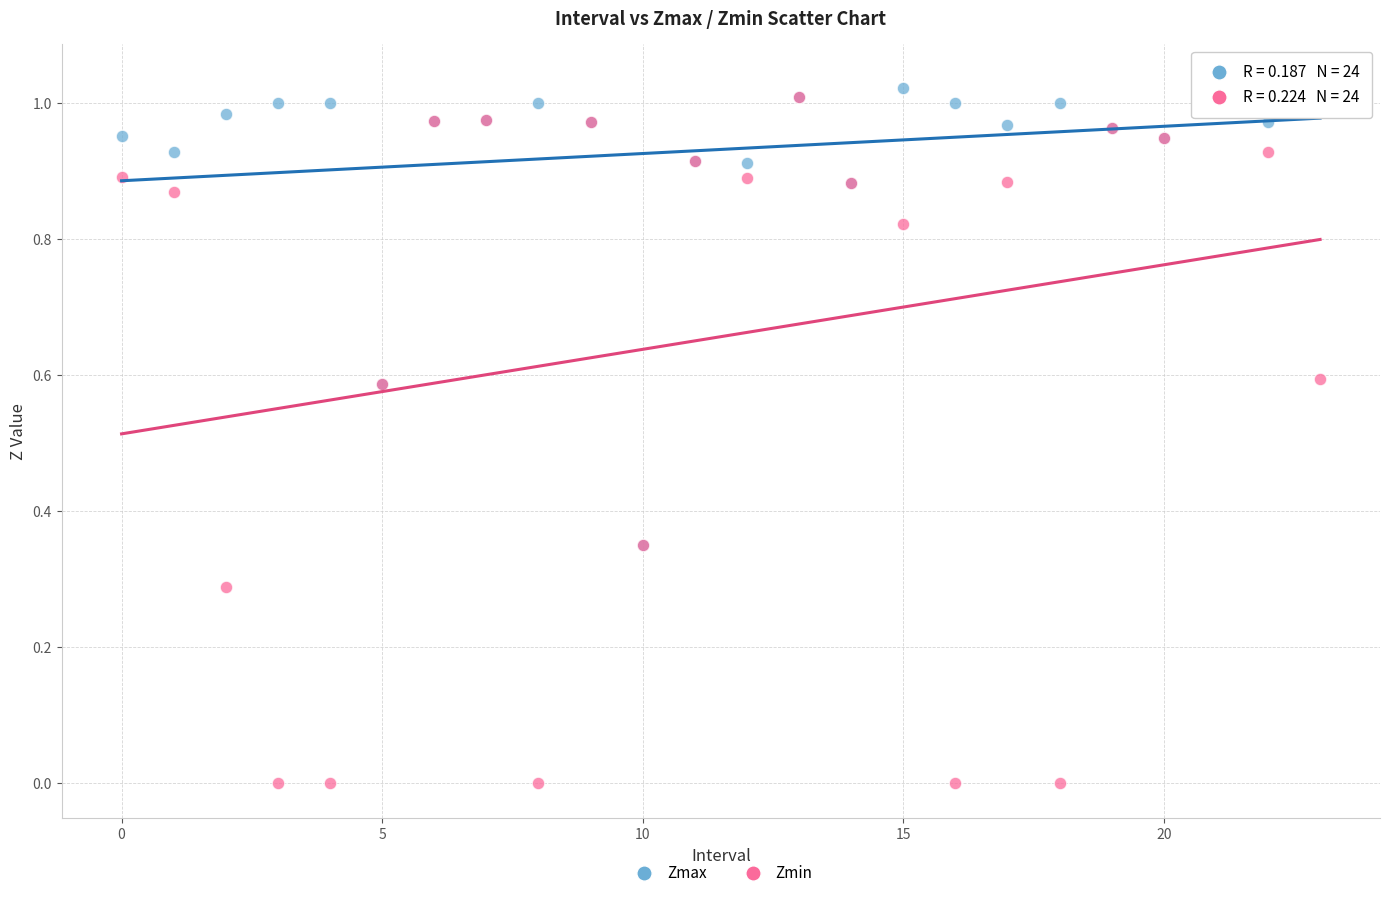

Which series contains the lowest Y value?

Zmin